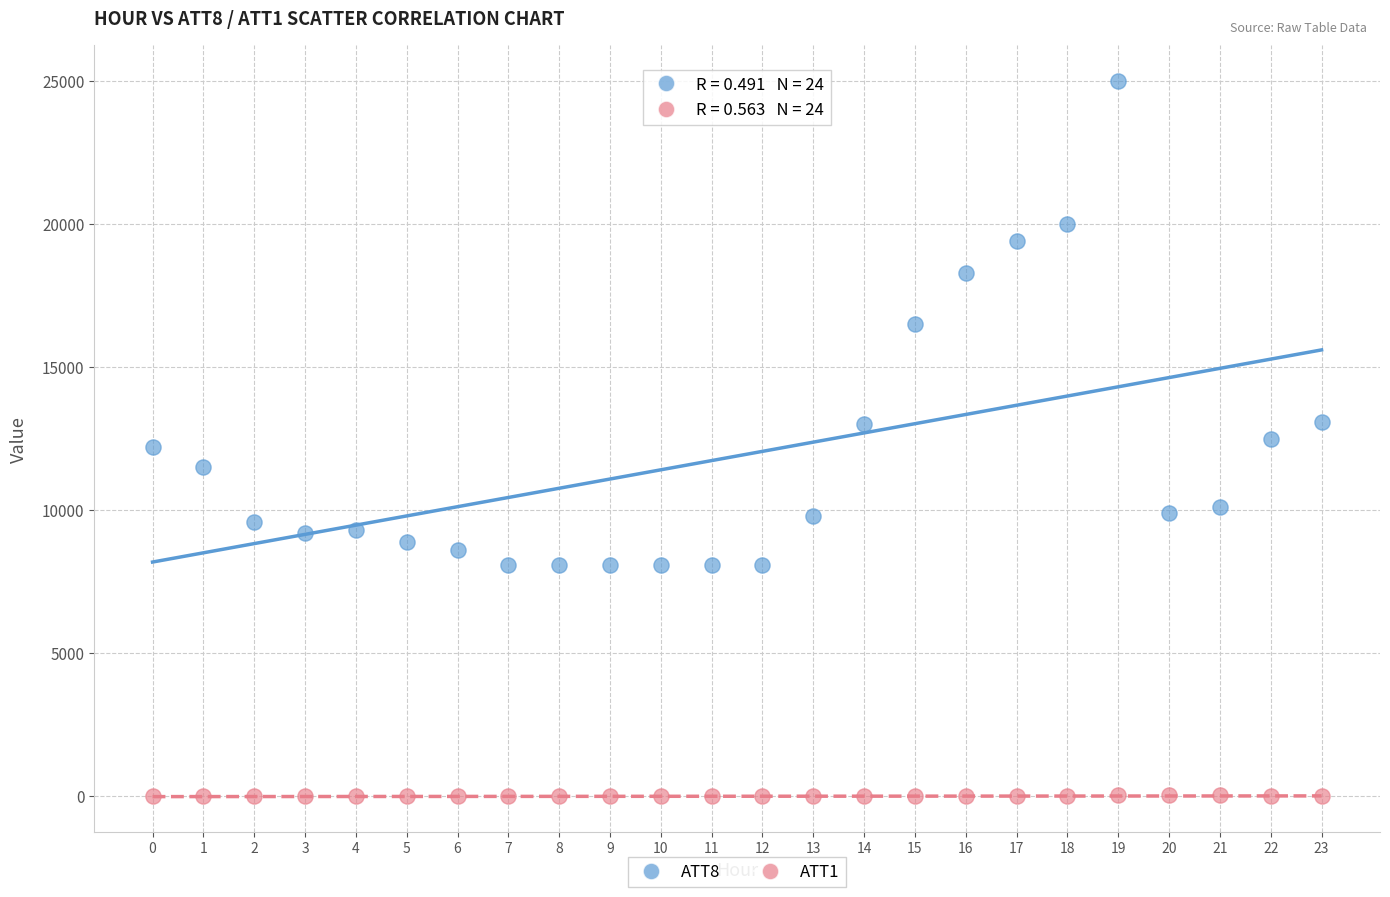

Which series reaches the minimum Y coordinate?

ATT1